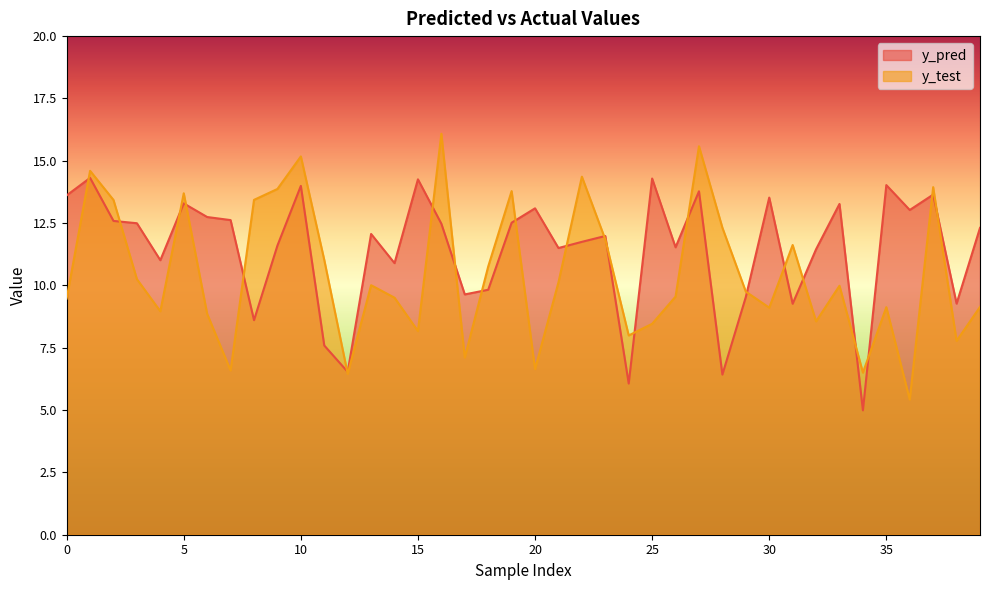

At which label is y_pred closest to 9?

31